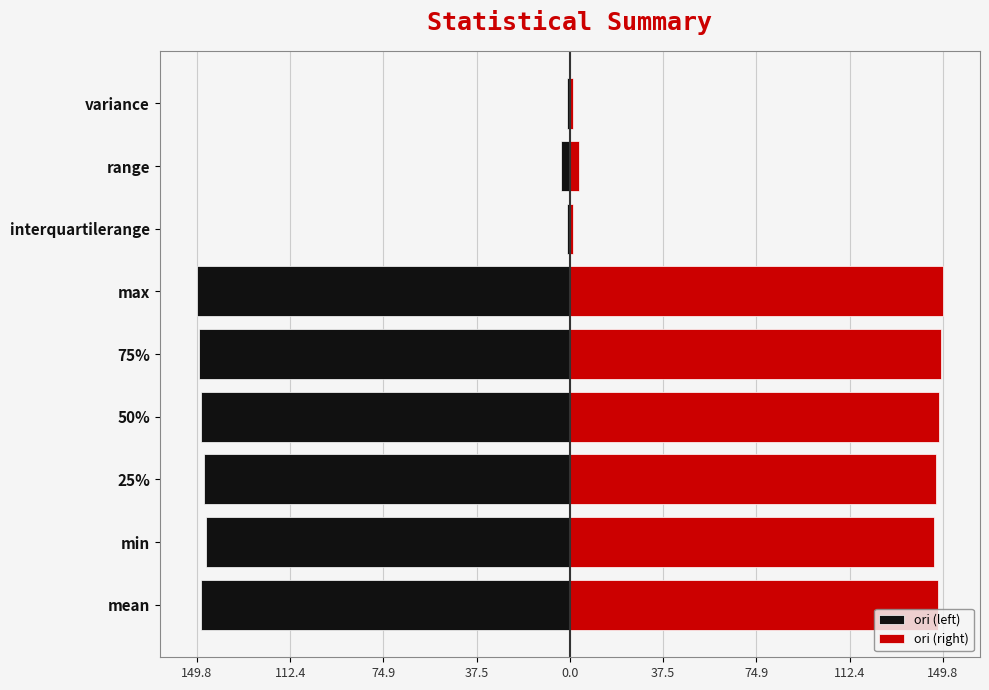

Reading left to right, transcribe all the data shown in this chart.

ori (left): -148.1	-146.3	-147.0	-148.2	-149.0	-149.8	-1.3	-3.5	-1.2
ori (right): 148.1	146.3	147.0	148.2	149.0	149.8	1.3	3.5	1.2